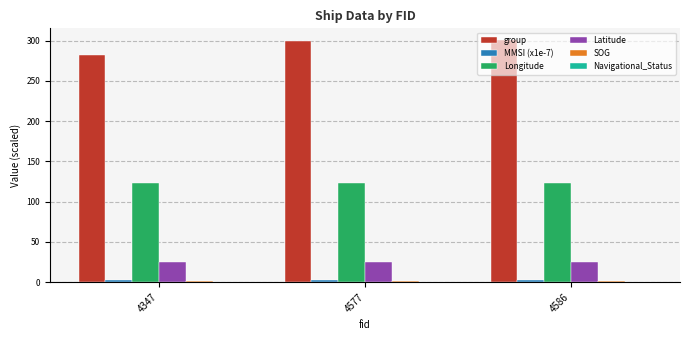

What is the average value of the Longitude series?

122.7